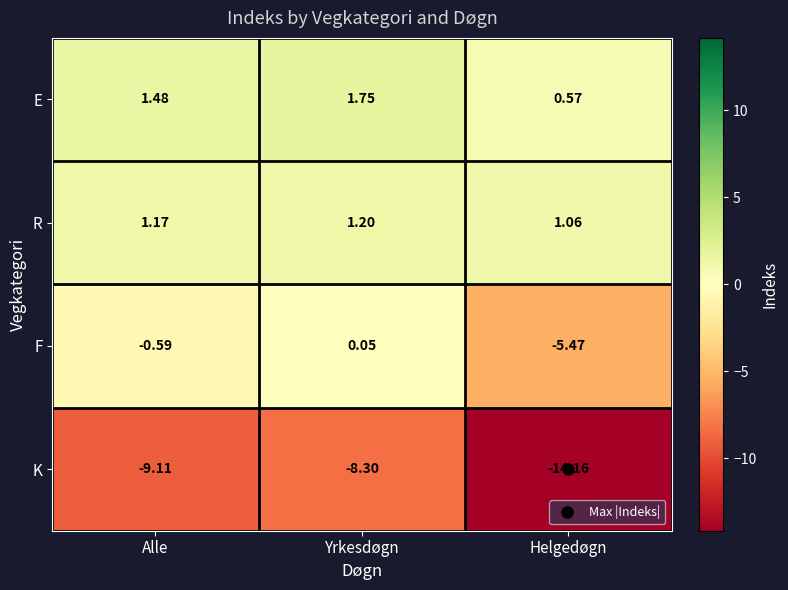

Rank the series at Yrkesdøgn from highest to lowest value.

E, R, F, K